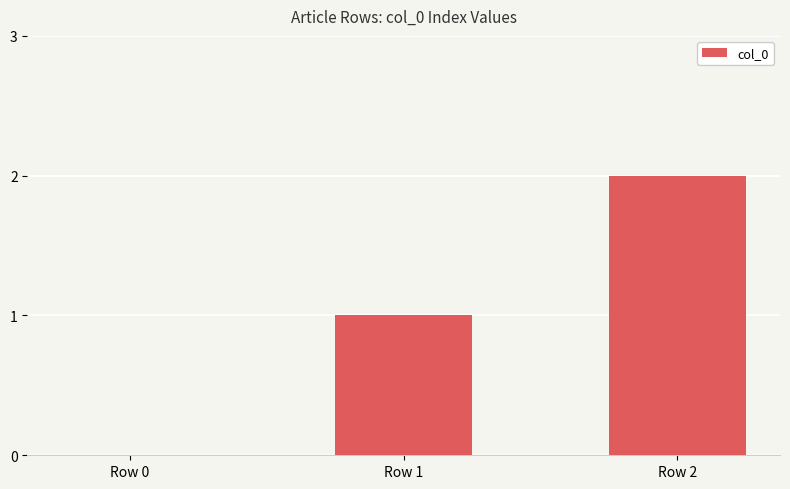

How many values are above zero?

2